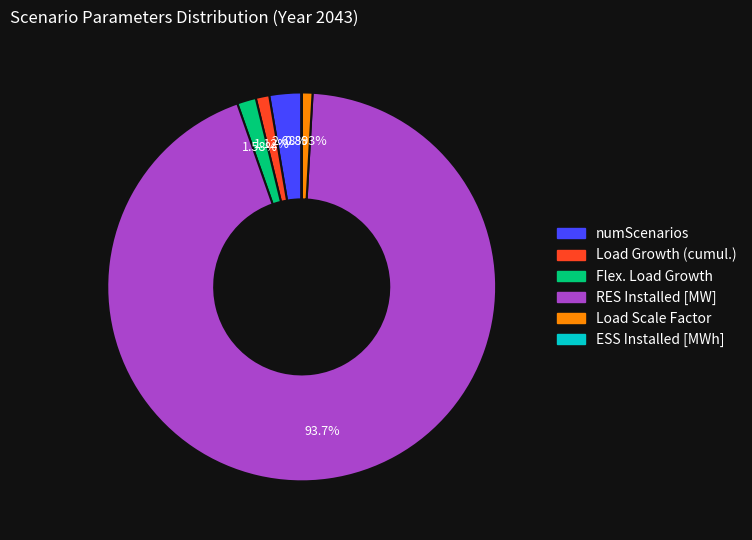

Between RES Installed [MW] and Load Scale Factor, which is larger?

RES Installed [MW]